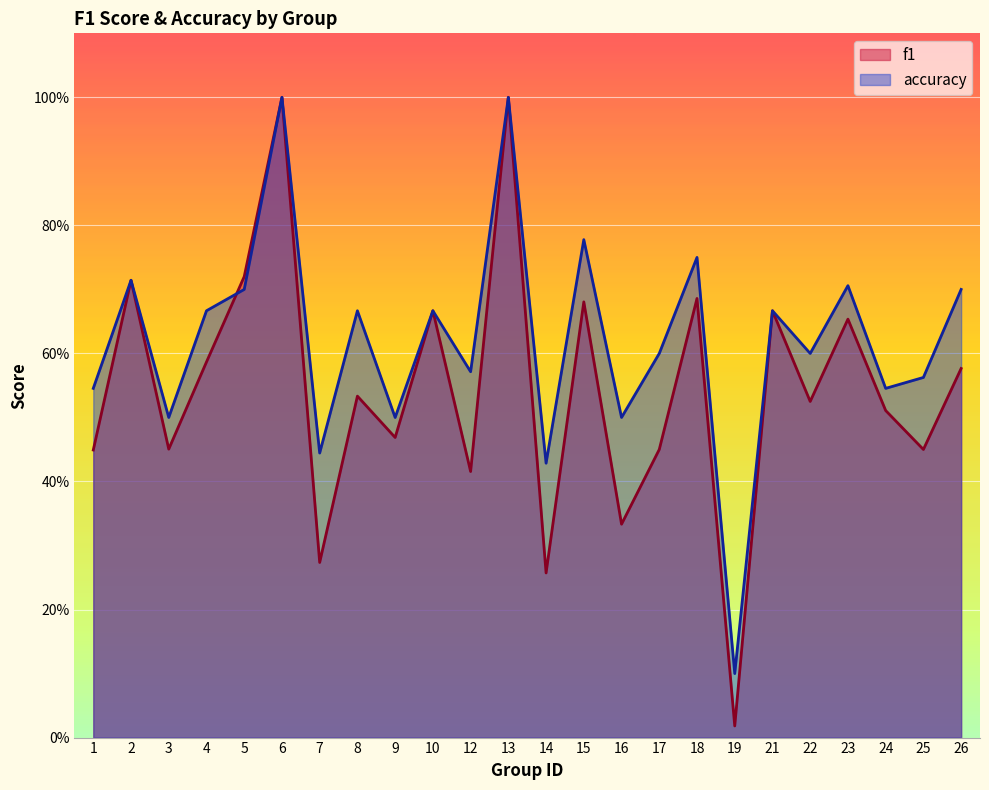

At which category does accuracy reach its first local peak?

2